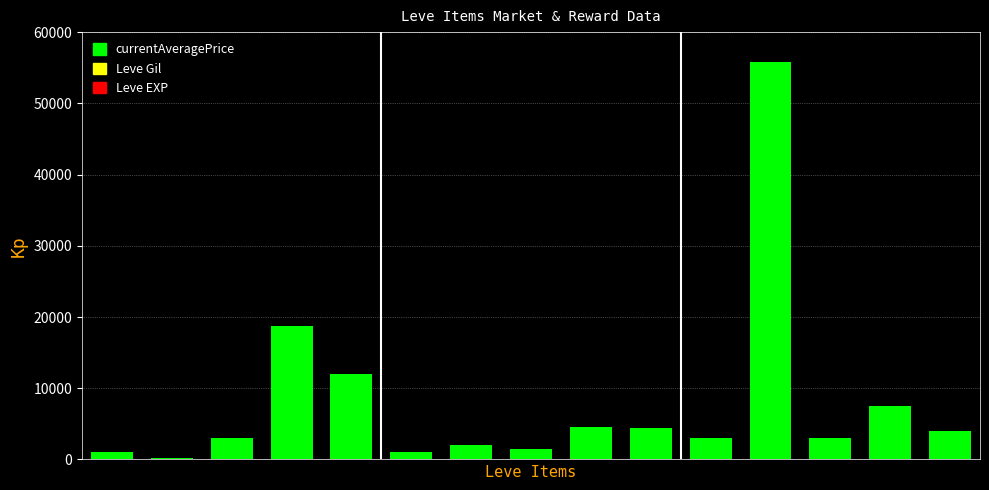

What is the sum of all values?

121496.0